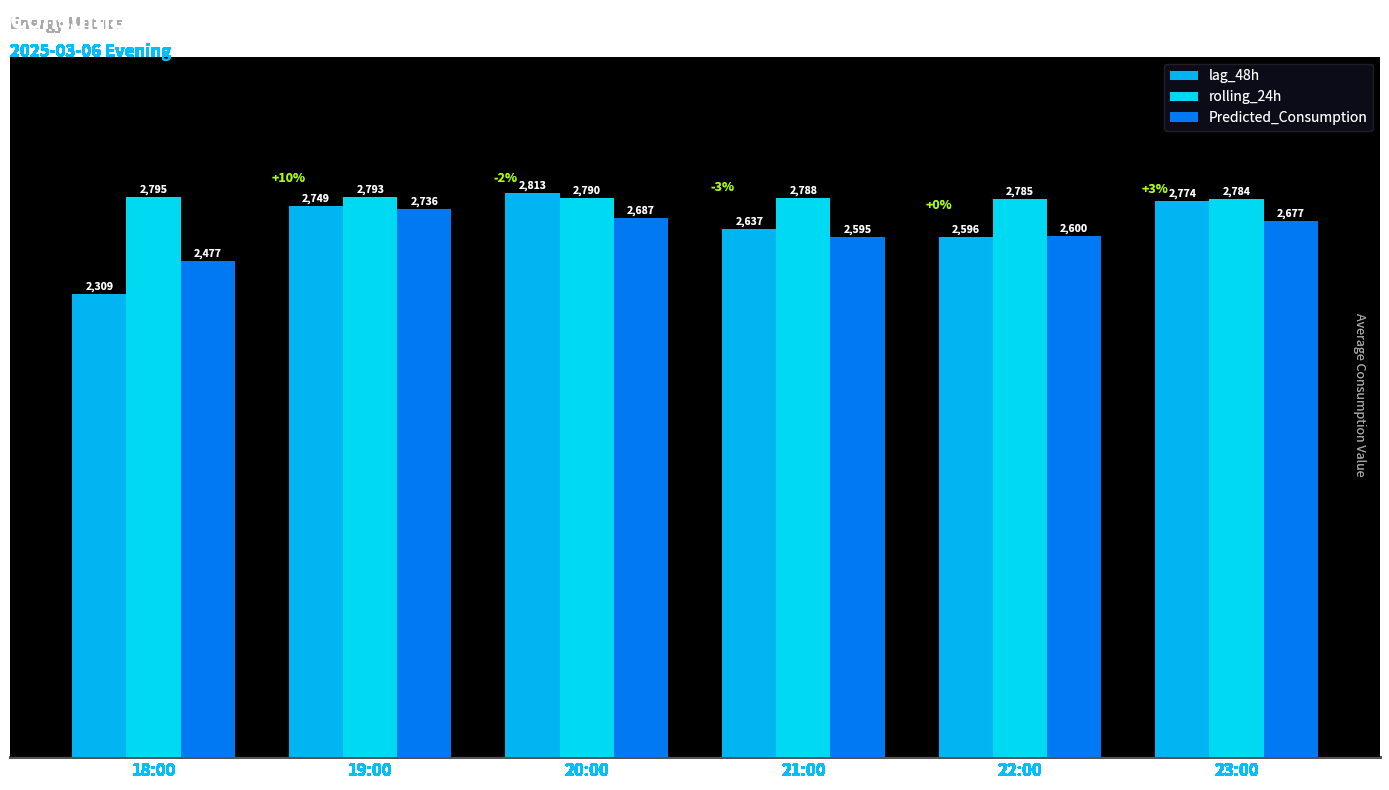

Does the chart contain stacked bars?

No